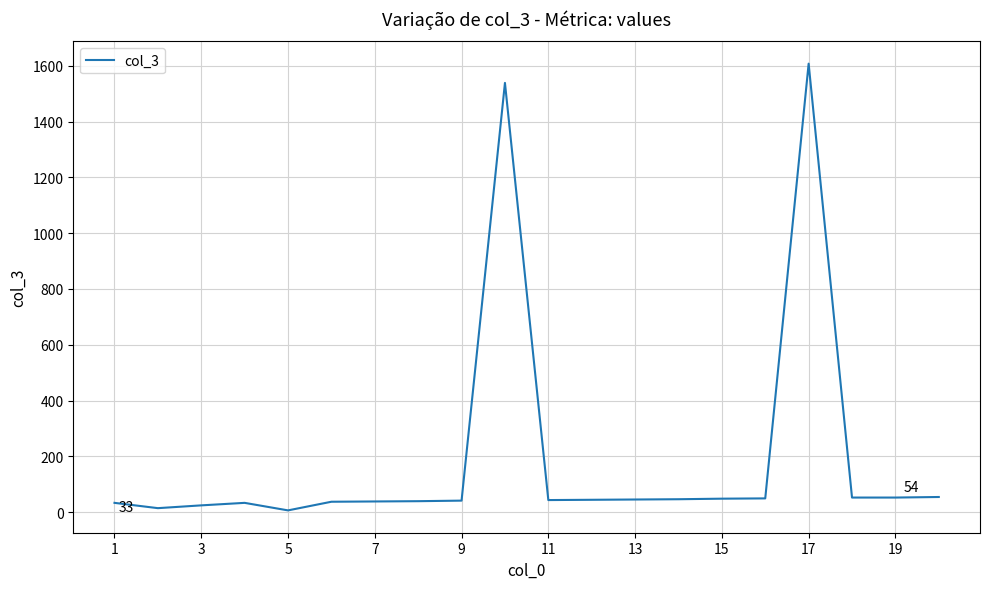

What is the maximum value shown in the chart?

1608